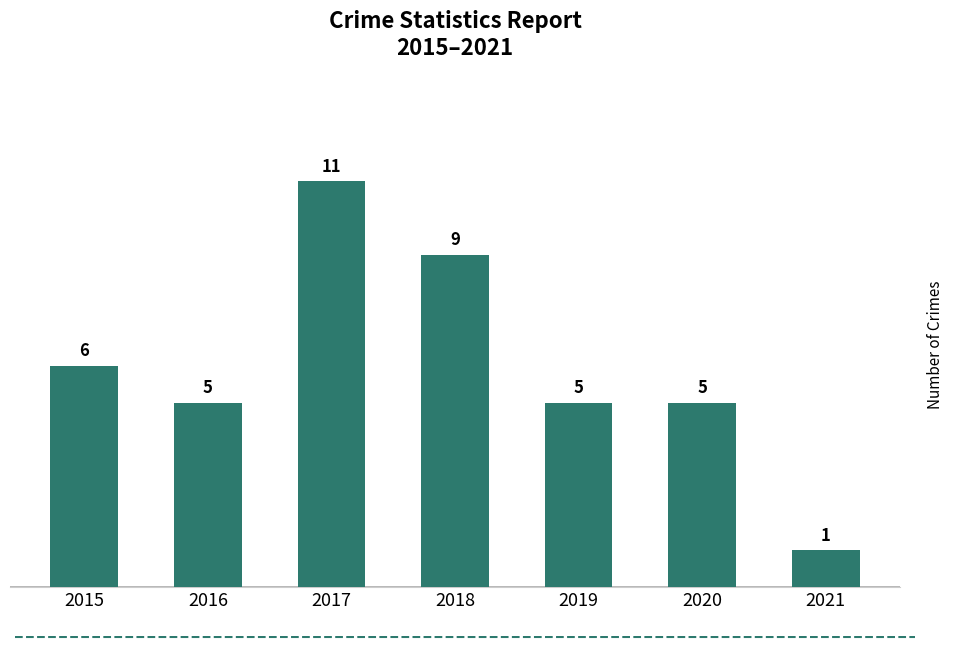

Reading left to right, transcribe all the data shown in this chart.

2015=6	2016=5	2017=11	2018=9	2019=5	2020=5	2021=1